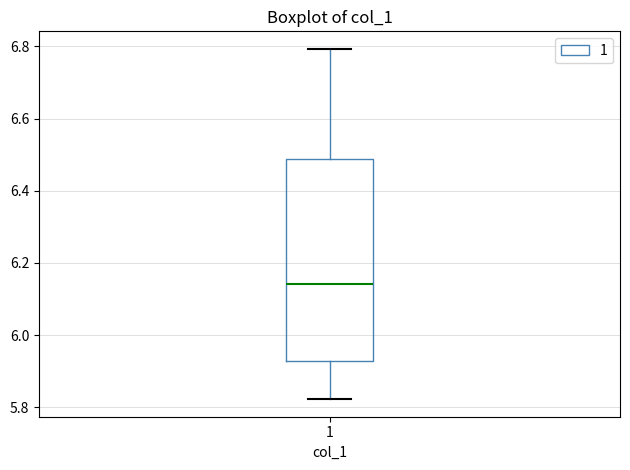

Where is the upper edge of the box at x = 1 on the y-axis? The values are not printed on the chart, so give them approximately, as read against the axis.

6.48